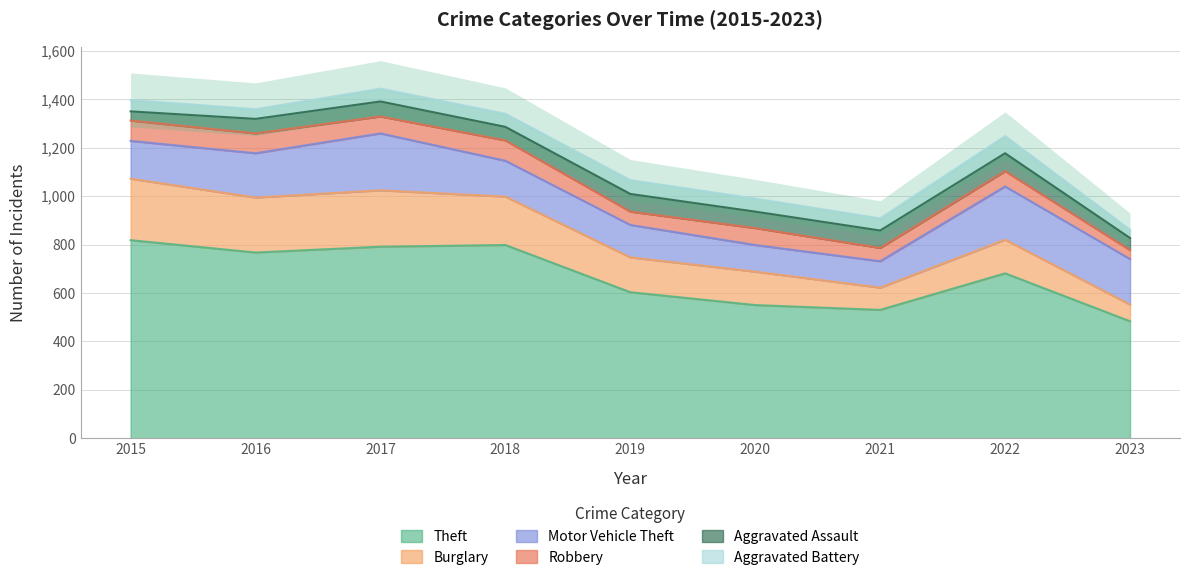

Count the number of categories in the chart.

9